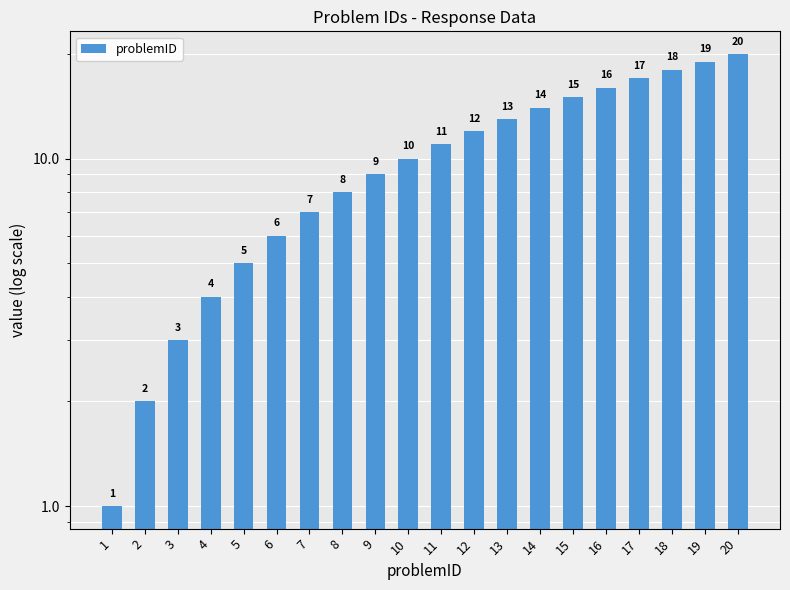

The value at 1 is 1. True or false?

True